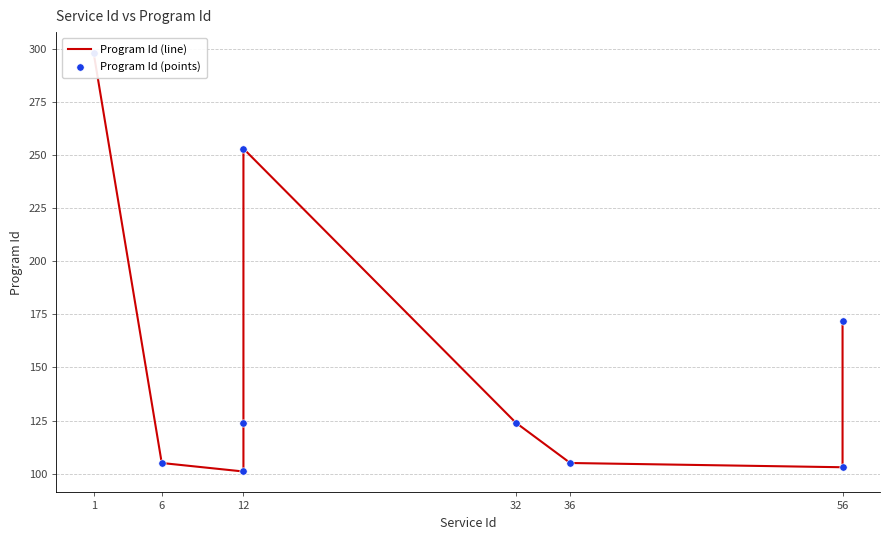

Is the value of Program Id (line) at 56 greater than the value of Program Id (points) at 32?

No